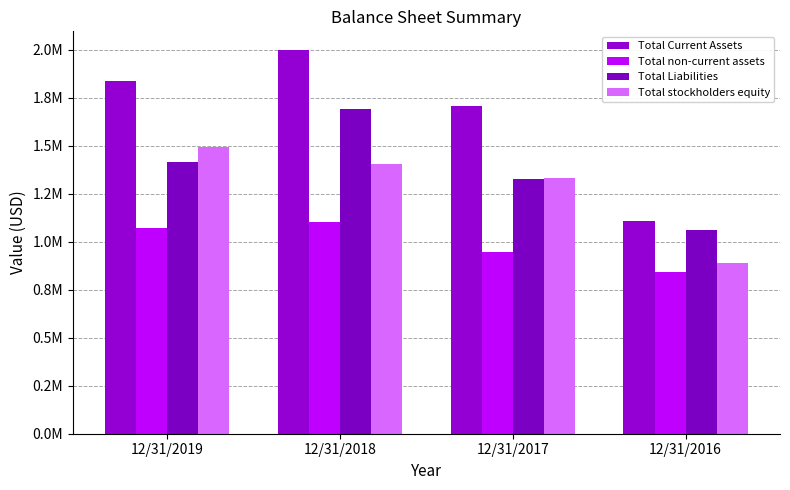

Reading right to left, what are all the values shown in this chart?

Total Current Assets: 1108630	1707301	1996106	1837622
Total non-current assets: 844767	948850	1102402	1073332
Total Liabilities: 1061622	1325677	1691301	1416569
Total stockholders equity: 891776	1330475	1407208	1494388